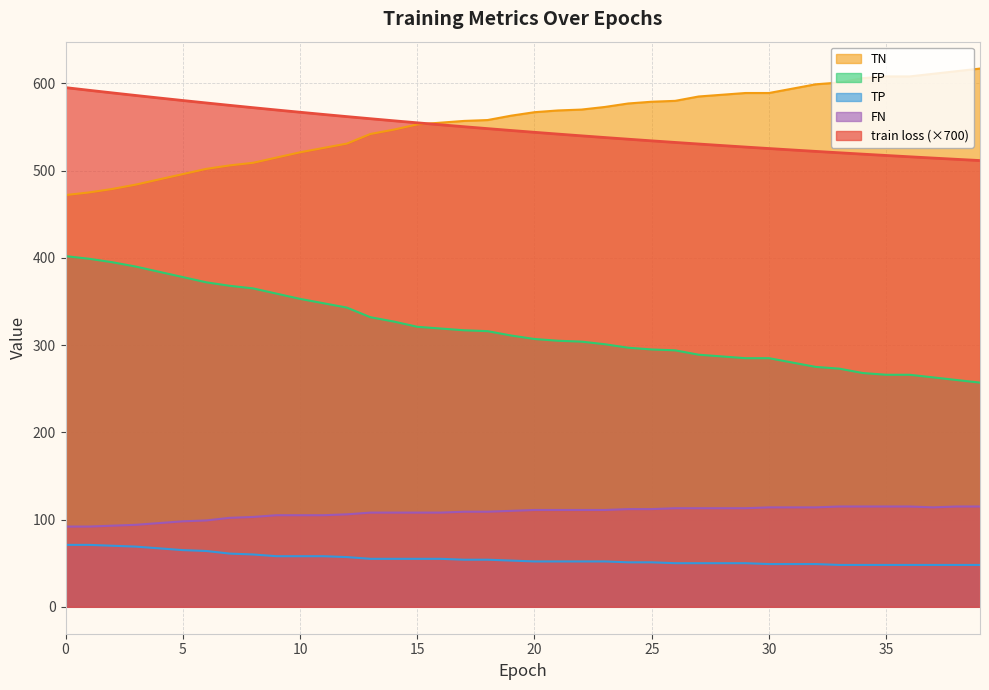

At how many categories does at least one series exceed 541?

40